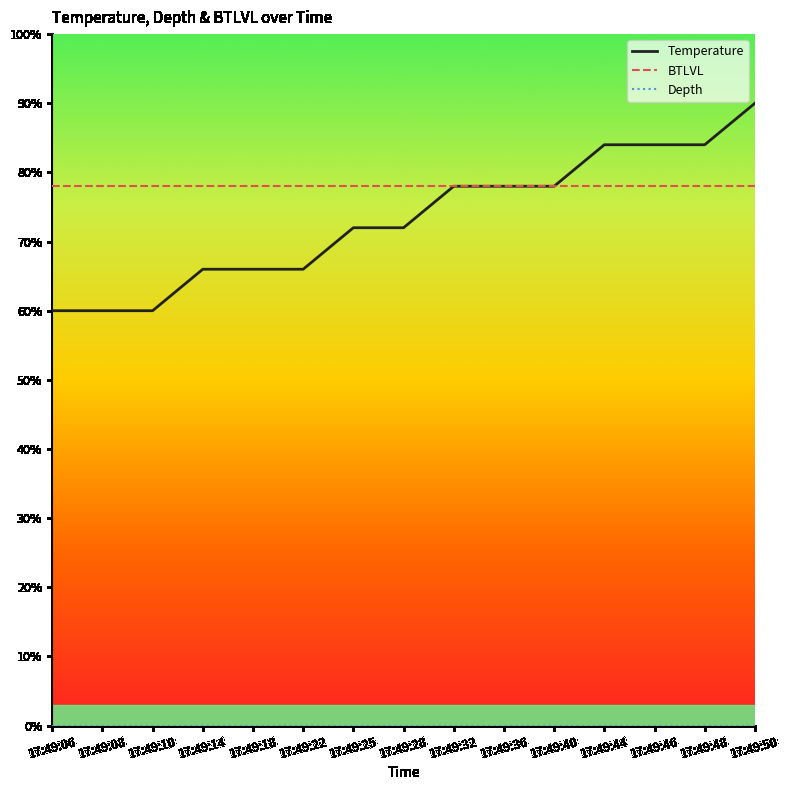

What is the spread (max minus min) of values at 17:49:18?

78.0